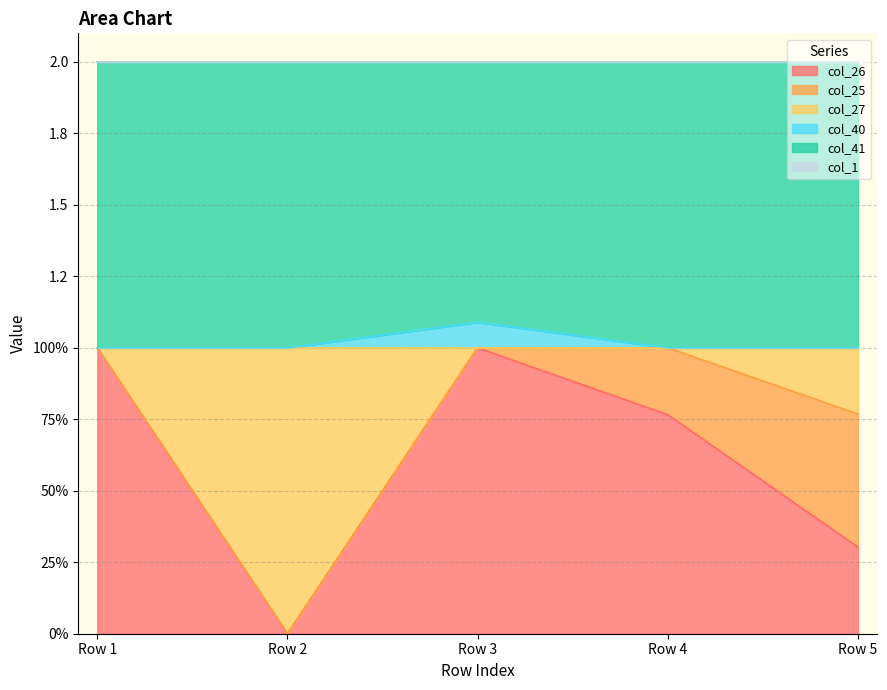

The col_26 series shows 0.3 at Row 4. True or false?

False